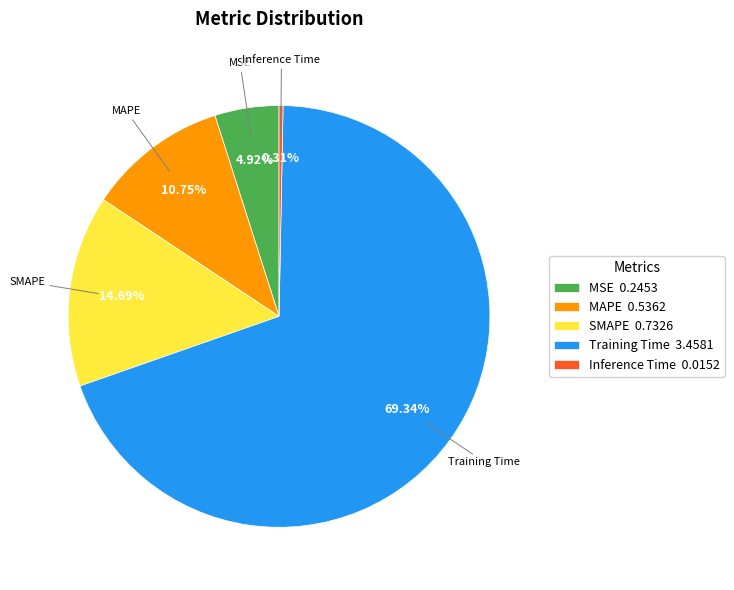

Which slice is the smallest?

Inference Time